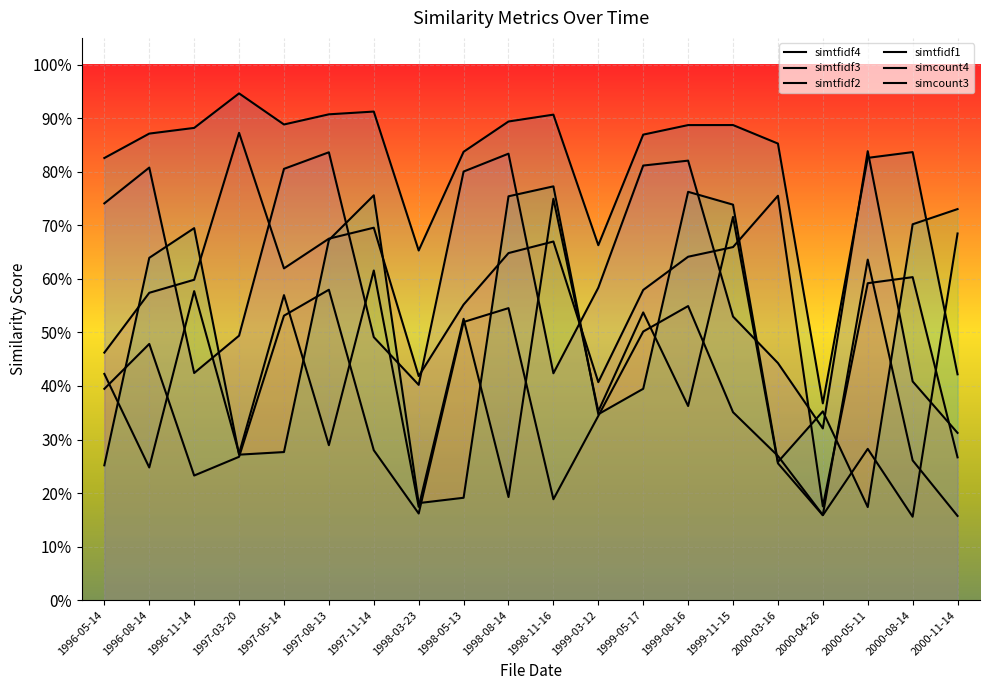

What is the label of the 1st point from the right?

2000-11-14